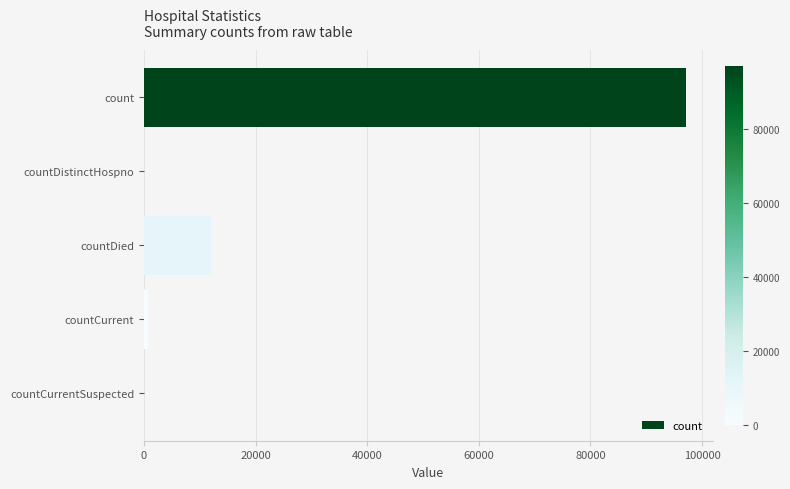

At which category does the chart reach its peak across all series?

count